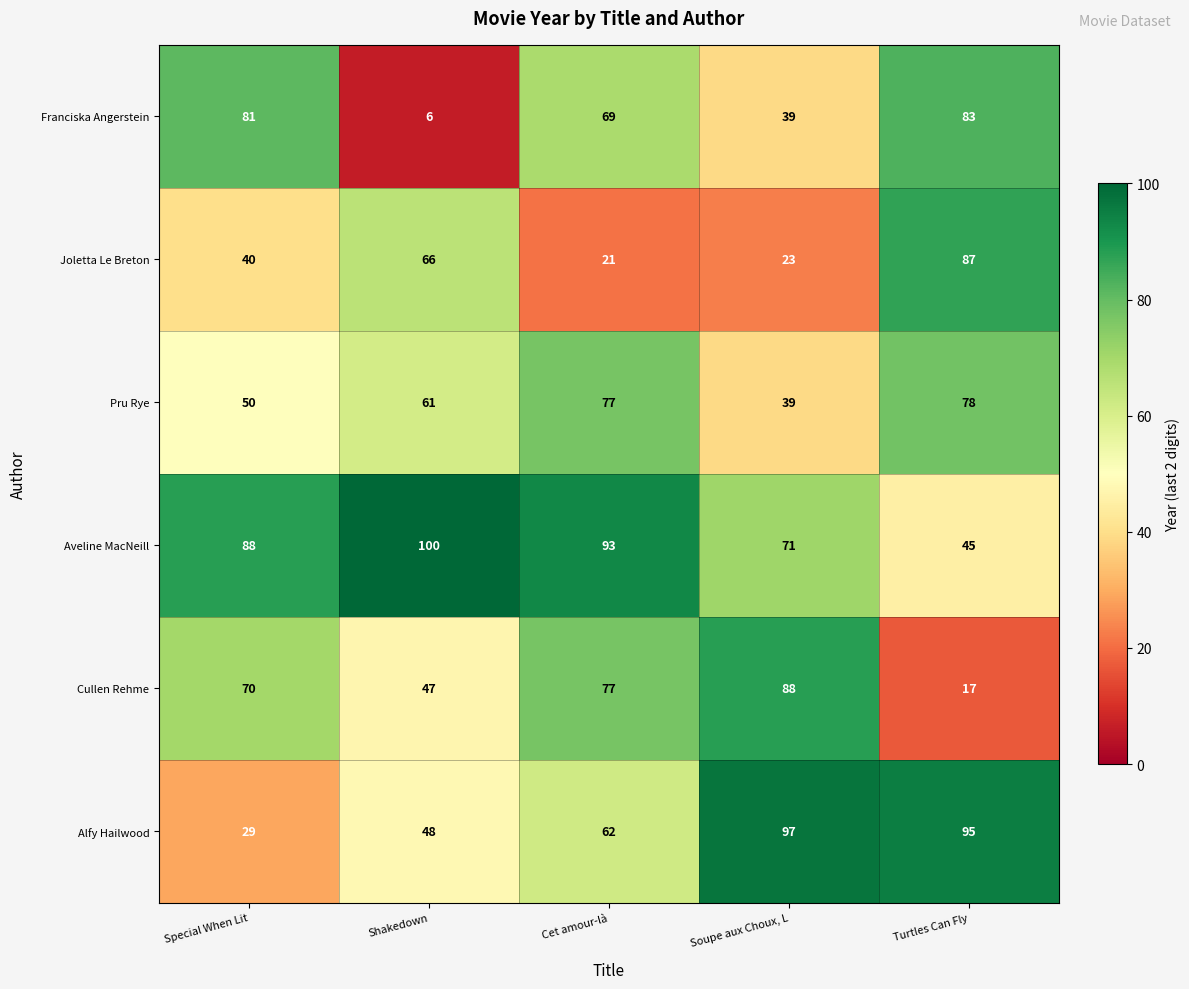

Reading left to right, list all the values displayed in this chart.

Franciska Angerstein: Special When Lit=81	Shakedown=6	Cet amour-là=69	Soupe aux Choux, L=39	Turtles Can Fly=83
Joletta Le Breton: Special When Lit=40	Shakedown=66	Cet amour-là=21	Soupe aux Choux, L=23	Turtles Can Fly=87
Pru Rye: Special When Lit=50	Shakedown=61	Cet amour-là=77	Soupe aux Choux, L=39	Turtles Can Fly=78
Aveline MacNeill: Special When Lit=88	Shakedown=100	Cet amour-là=93	Soupe aux Choux, L=71	Turtles Can Fly=45
Cullen Rehme: Special When Lit=70	Shakedown=47	Cet amour-là=77	Soupe aux Choux, L=88	Turtles Can Fly=17
Alfy Hailwood: Special When Lit=29	Shakedown=48	Cet amour-là=62	Soupe aux Choux, L=97	Turtles Can Fly=95